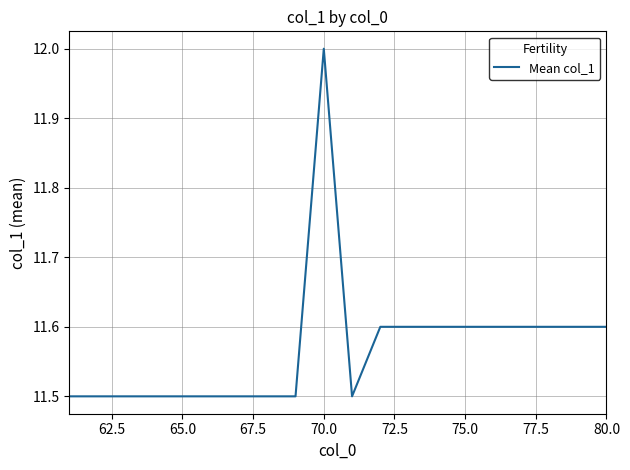

True or false: there are more than 0 points higher than both neighbors.

True